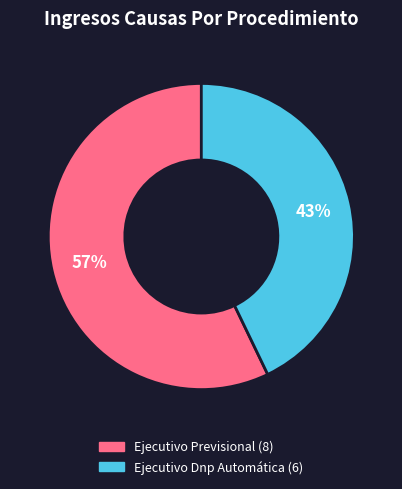

Is it true that Ejecutivo Dnp Automática is 36% of the pie?

False